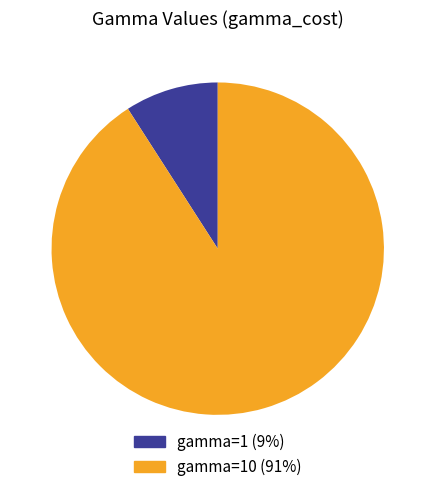

To the nearest percent, what is the average slice percentage?

50%